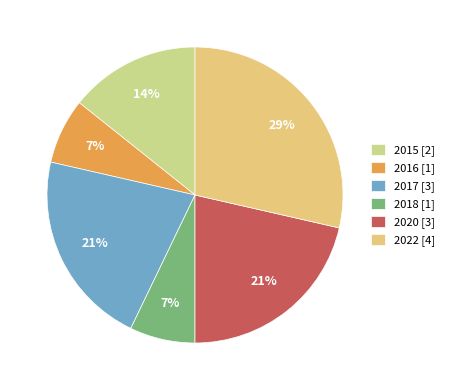

Which slice is the largest?

2022 [4]